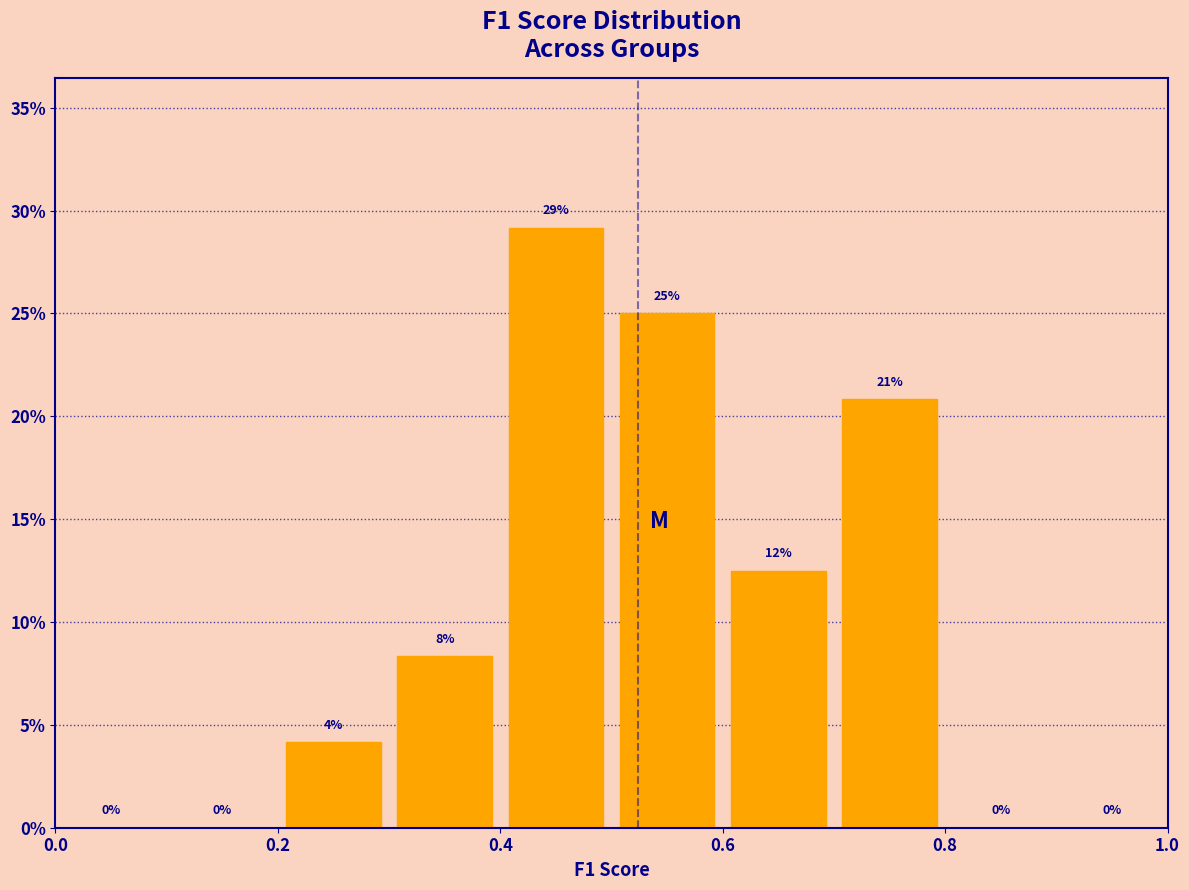

Over which range of the x-axis is the bar tallest?

0.4 to 0.5